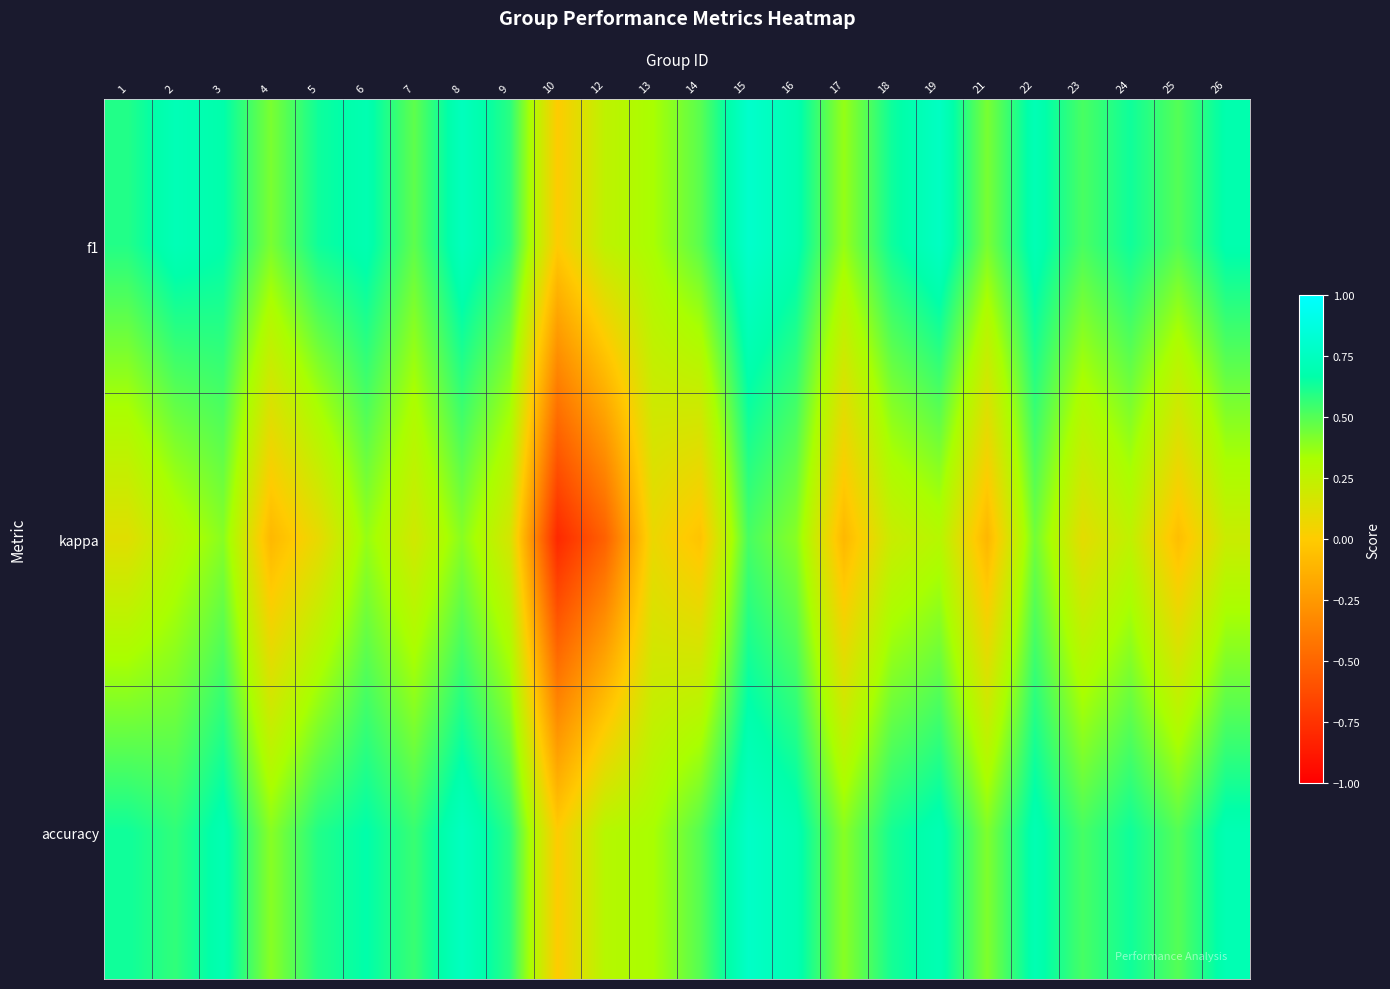

Reading left to right, transcribe all the data shown in this chart.

f1: 1=0.6	2=0.7	3=0.7	4=0.4	5=0.6	6=0.7	7=0.5	8=0.7	9=0.6	10=0.0	12=0.3	13=0.3	14=0.5	15=0.8	16=0.7	17=0.4	18=0.6	19=0.8	21=0.4	22=0.7	23=0.5	24=0.6	25=0.5	26=0.7
kappa: 1=0.1	2=0.3	3=0.4	4=-0.1	5=0.1	6=0.4	7=0.2	8=0.4	9=0.2	10=-0.8	12=-0.5	13=0.1	14=-0.0	15=0.5	16=0.4	17=-0.1	18=0.2	19=0.3	21=-0.1	22=0.4	23=0.1	24=0.2	25=-0.1	26=0.2
accuracy: 1=0.6	2=0.6	3=0.7	4=0.4	5=0.6	6=0.7	7=0.6	8=0.8	9=0.6	10=0.0	12=0.3	13=0.3	14=0.5	15=0.8	16=0.7	17=0.4	18=0.6	19=0.7	21=0.4	22=0.7	23=0.5	24=0.6	25=0.5	26=0.7